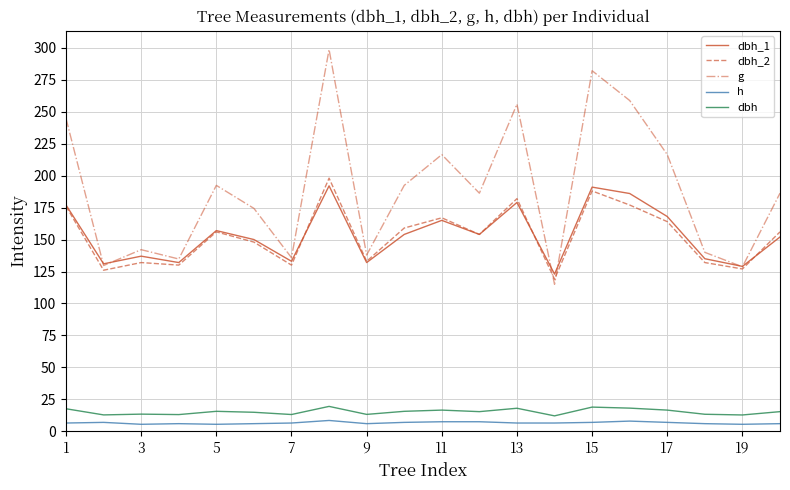

Which series has the largest range (max minus min)?

g